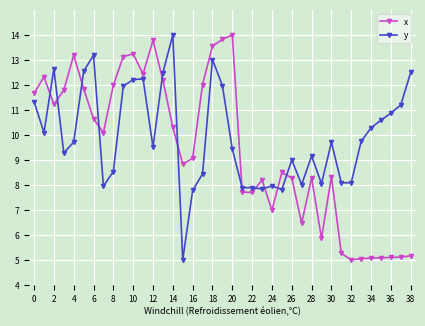

What is the value of the y point at the 24th from the left?

7.8